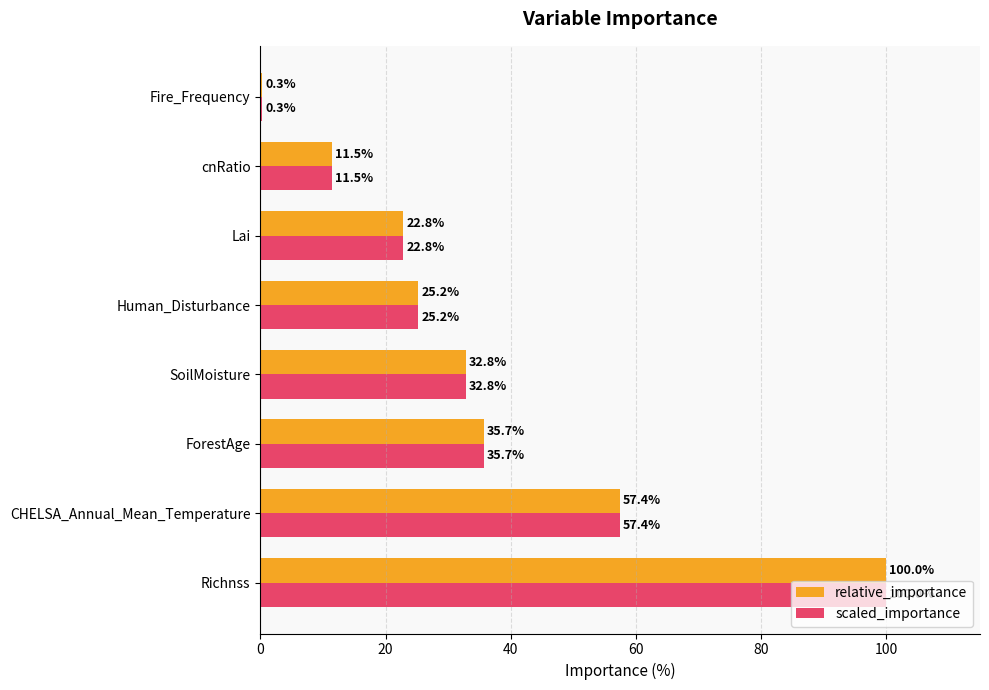

What is the sum of the scaled_importance values at Richnss and ForestAge?

135.7